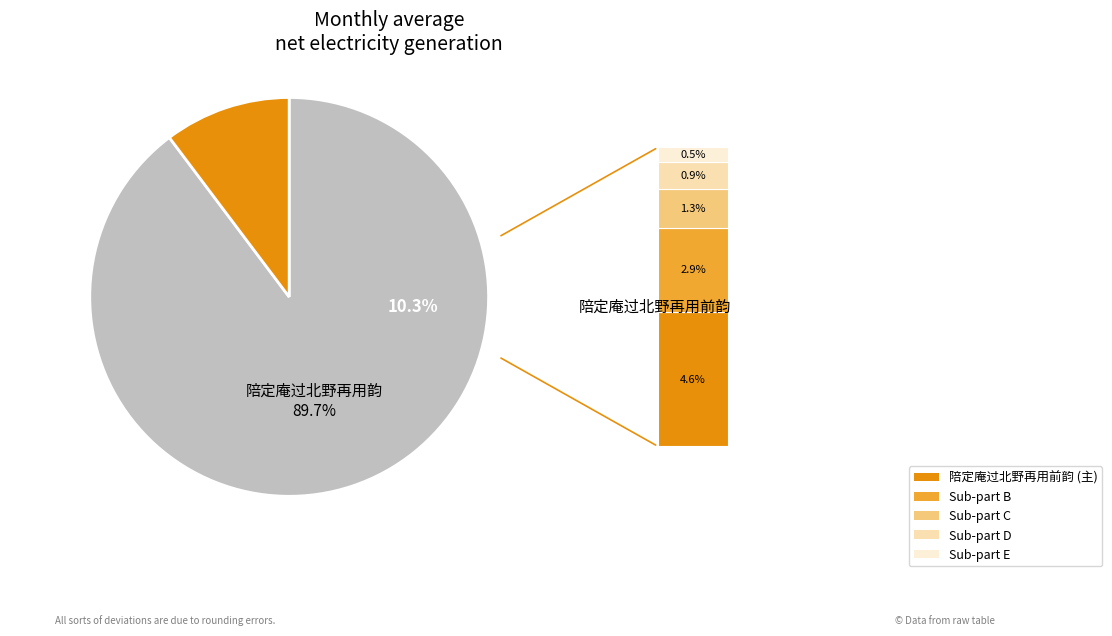

How many slices are in this pie chart?

2